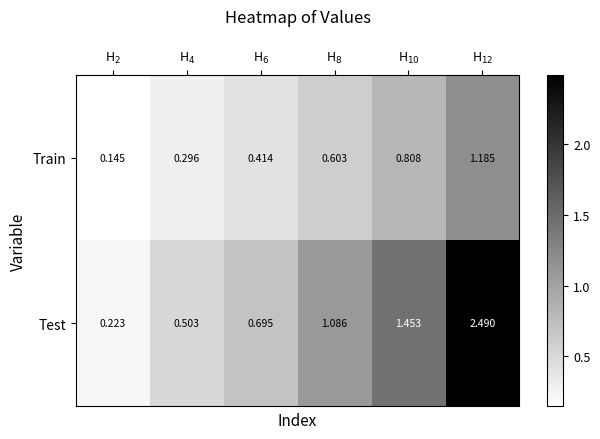

Which series has the widest spread of values?

Test